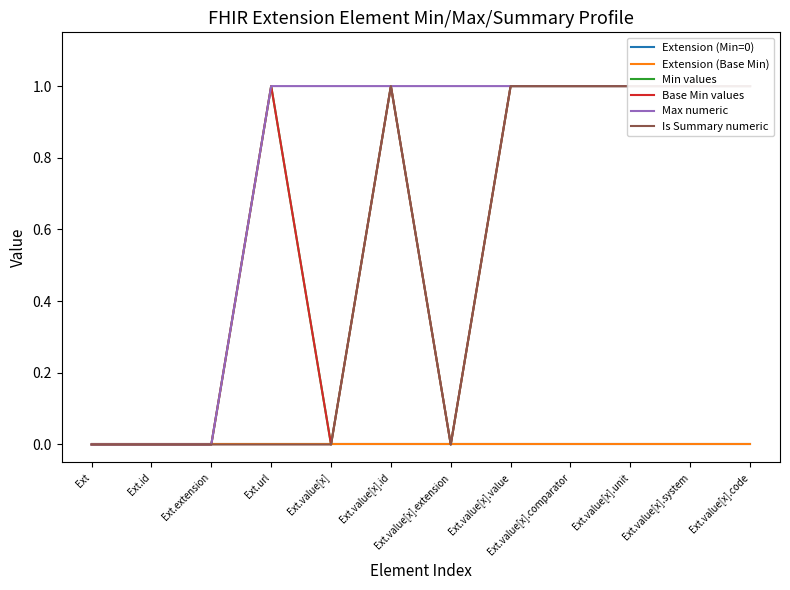

True or false: Base Min values has a value of 0 at Ext.value[x].

False